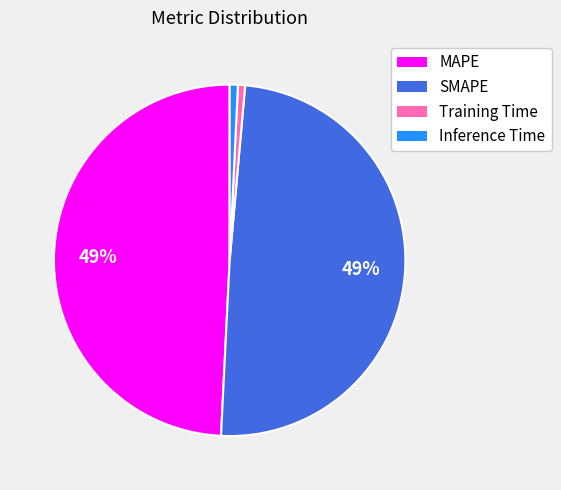

Between Inference Time and MAPE, which is larger?

MAPE